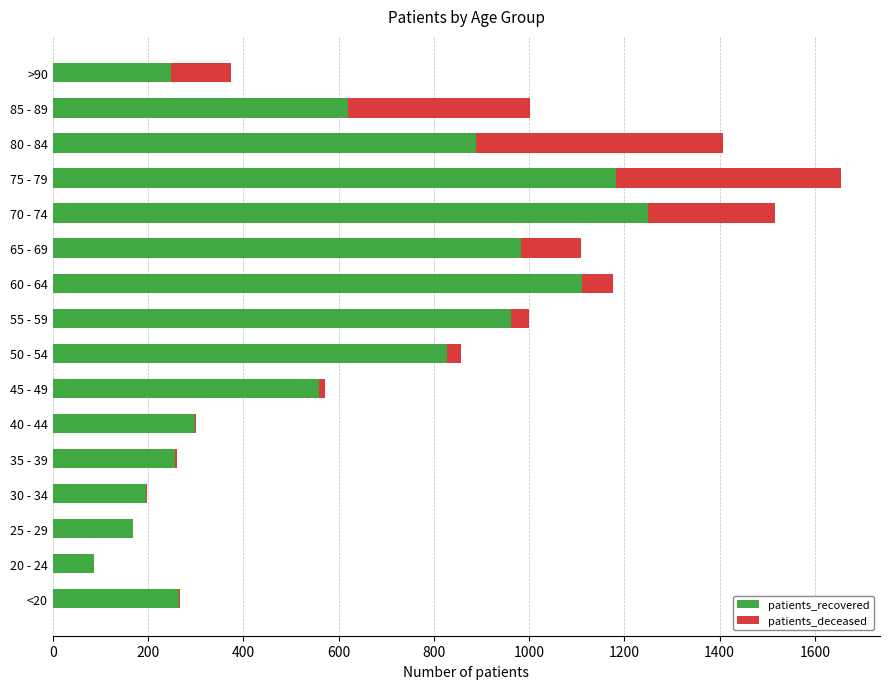

How many series are shown in this chart?

2